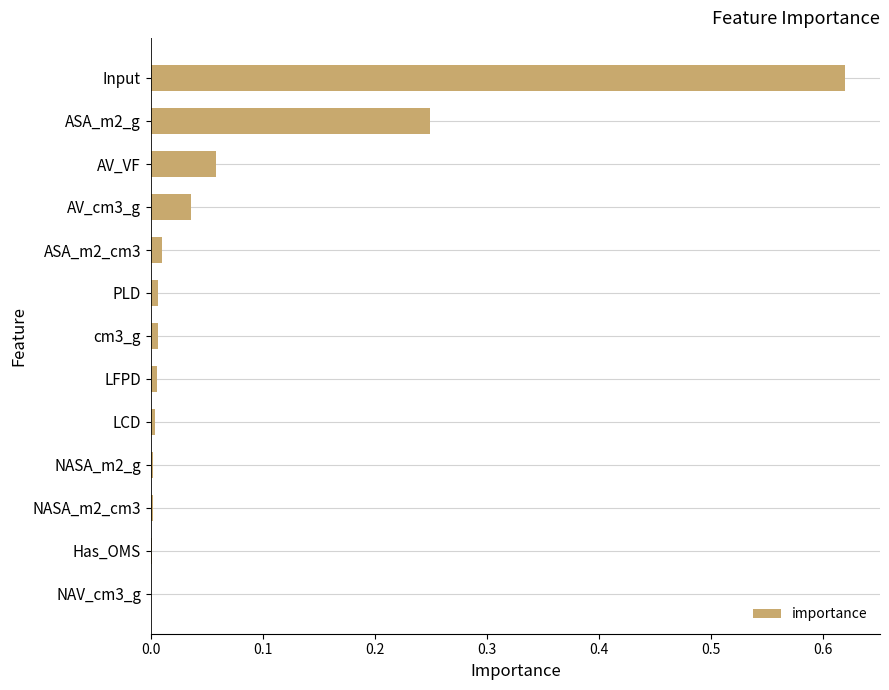

Is it true that the value at LCD is 0.0?

True